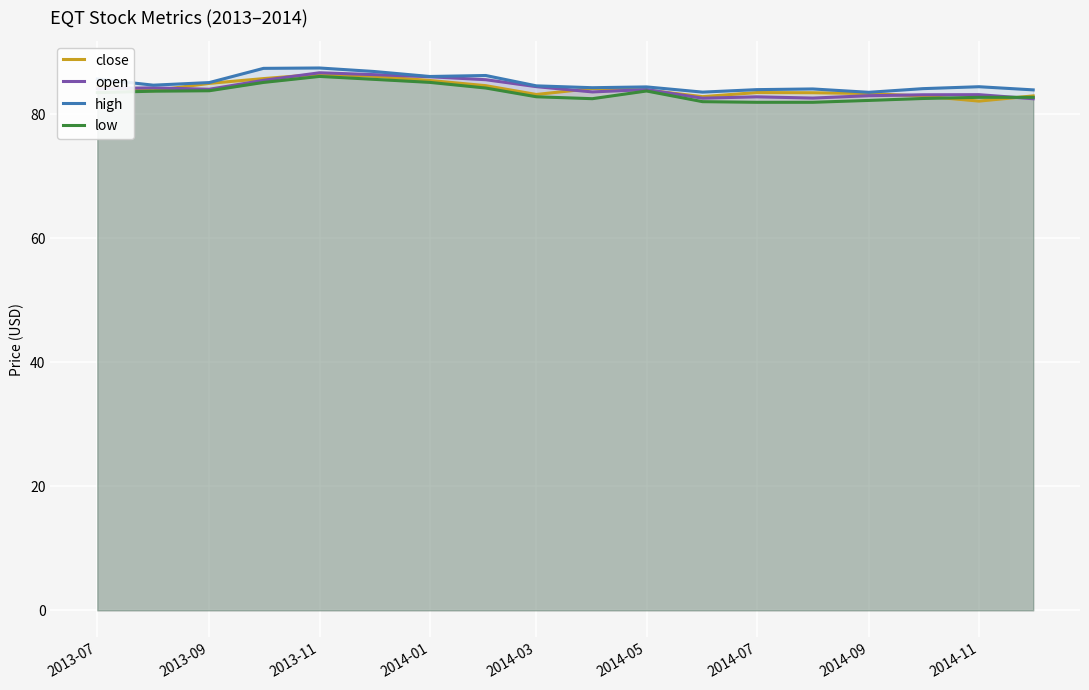

Reading left to right, what are all the values shown in this chart?

close: 84.5	83.8	85.0	85.7	86.5	86.1	85.4	84.6	83.2	84.2	83.9	82.8	83.5	83.5	83.3	82.9	82.1	83.0
open: 84.1	84.2	84.0	85.5	86.7	86.4	86.0	85.6	84.4	83.6	84.0	82.6	82.8	82.6	83.0	83.1	83.2	82.5
high: 85.7	84.7	85.1	87.4	87.5	86.9	86.1	86.2	84.6	84.3	84.4	83.6	84.0	84.1	83.5	84.1	84.4	83.9
low: 83.5	83.7	83.8	85.1	86.1	85.6	85.1	84.2	82.8	82.5	83.7	82.0	81.9	81.9	82.2	82.5	82.7	82.7